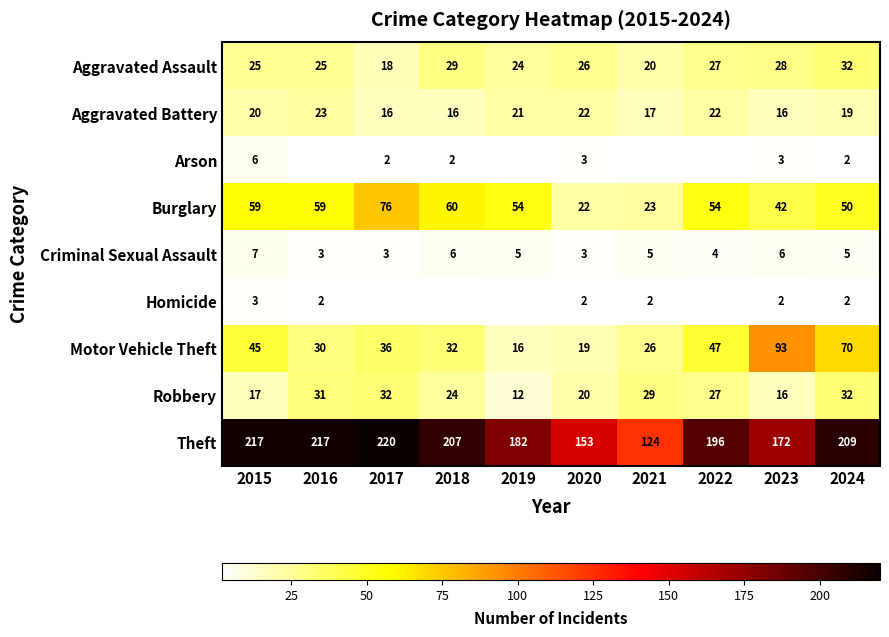

At which label does Motor Vehicle Theft reach its peak?

2023